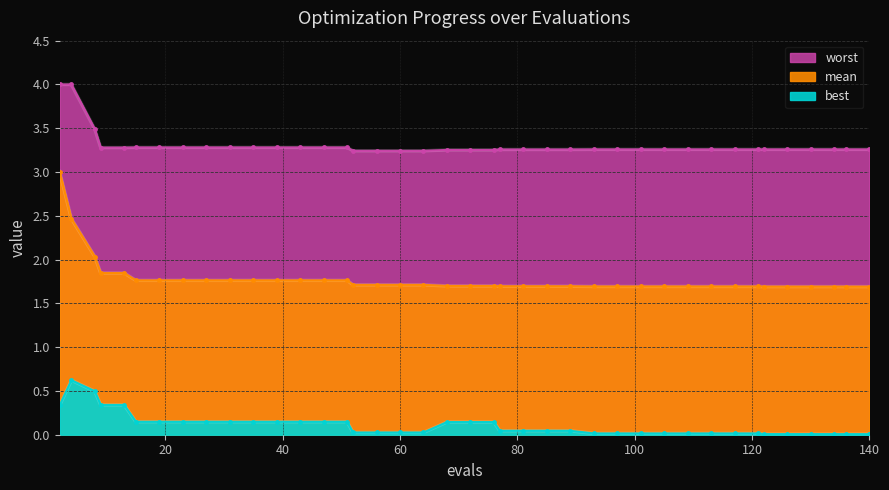

The mean series shows 1.0 at 121. True or false?

False